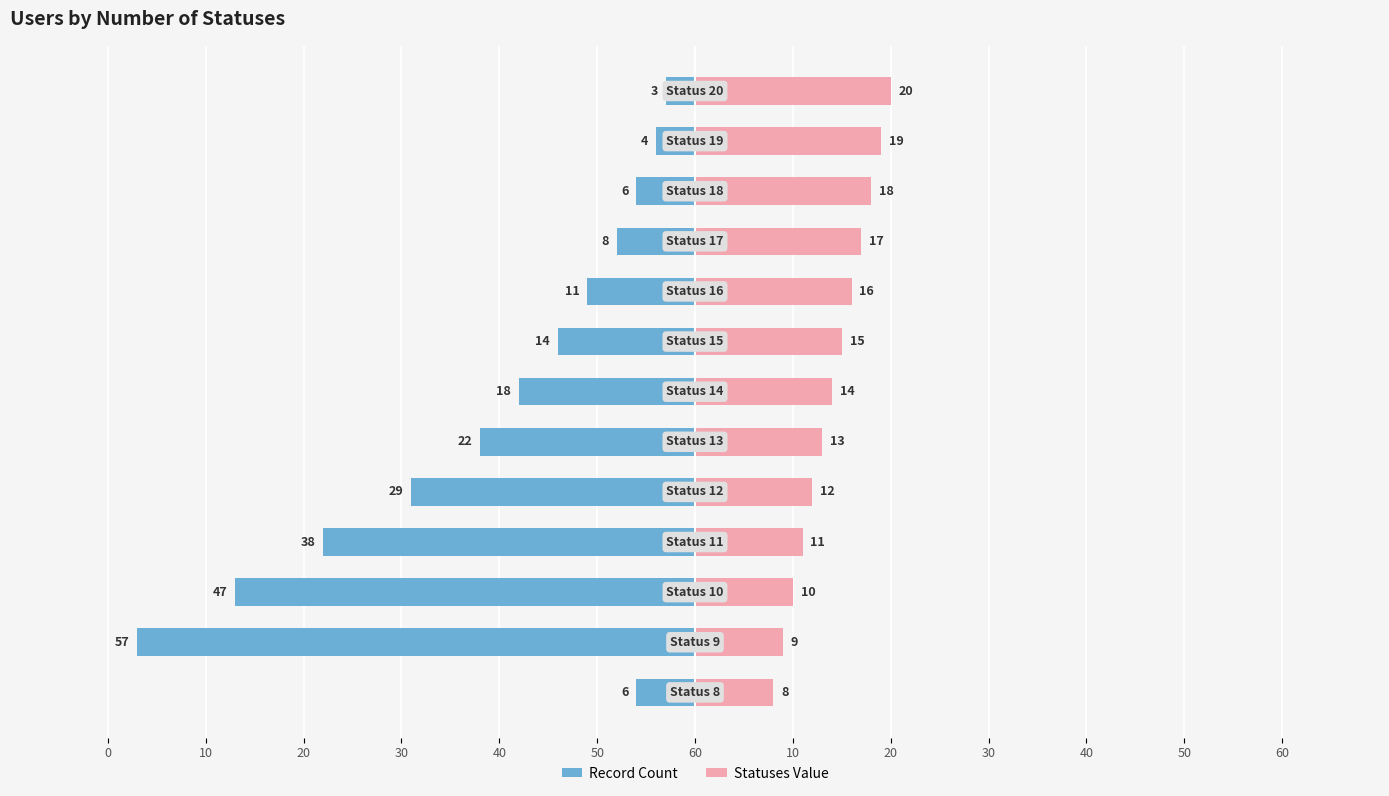

How many groups of bars are there?

13